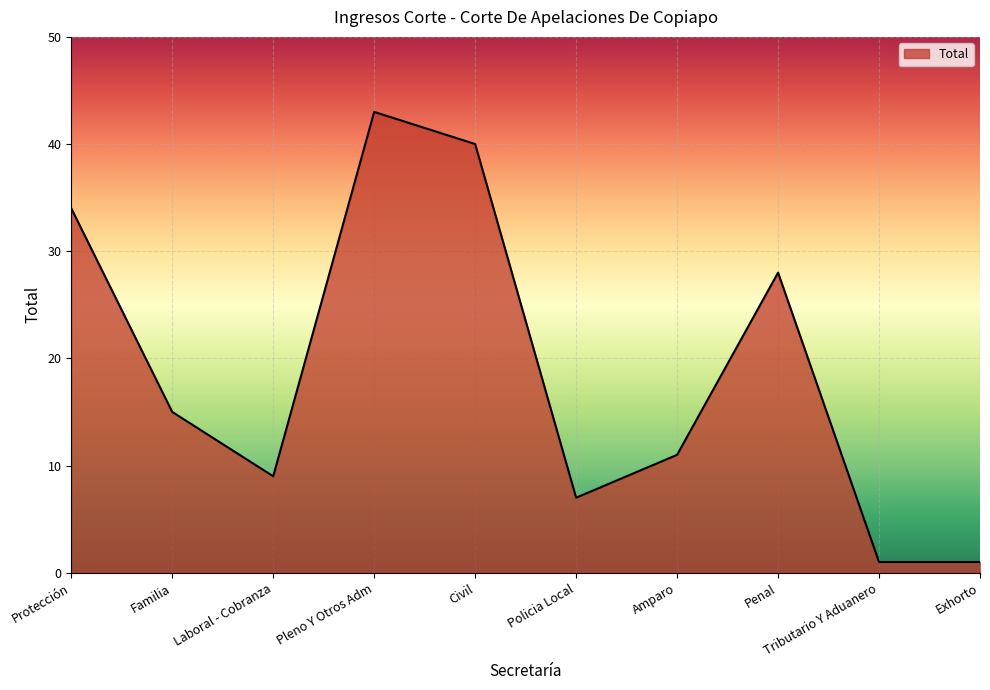

Which has a higher value, Tributario Y Aduanero or Civil?

Civil